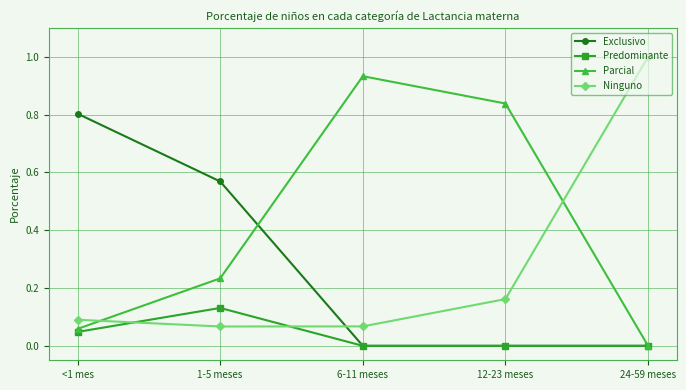

What is the label of the 4th point from the right?

1-5 meses